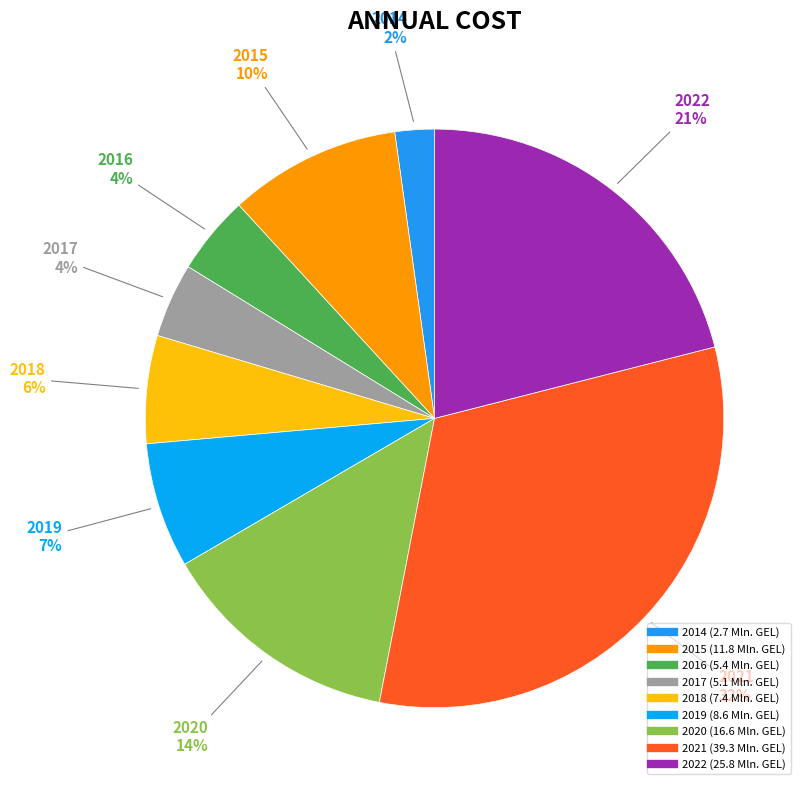

Which slice is the largest?

2021